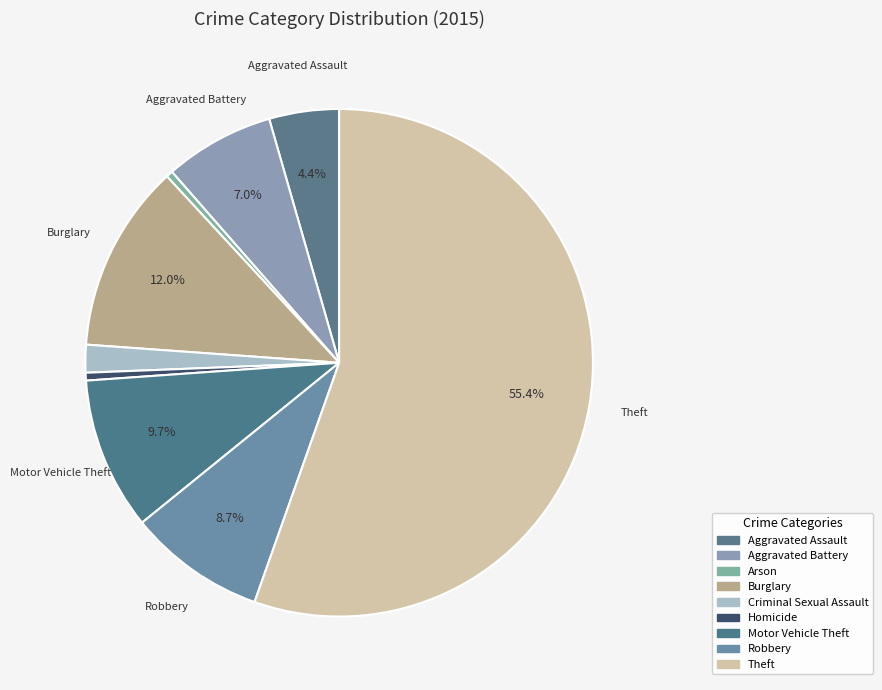

To the nearest percent, what percentage of the pie is Robbery?

9%